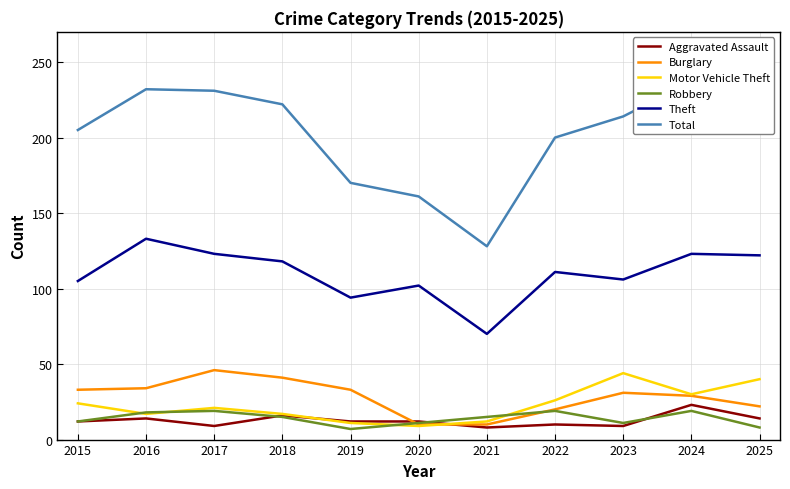

How many data points in Total are less than 214?

5